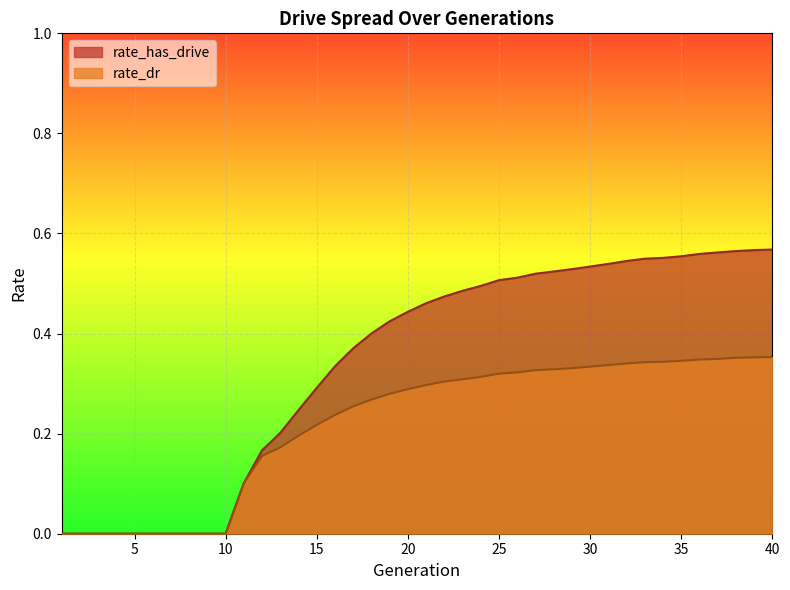

Reading left to right, list all the values displayed in this chart.

rate_has_drive: 1=0.0	2=0.0	3=0.0	4=0.0	5=0.0	6=0.0	7=0.0	8=0.0	9=0.0	10=0.0	11=0.1	12=0.2	13=0.2	14=0.2	15=0.3	16=0.3	17=0.4	18=0.4	19=0.4	20=0.4	21=0.5	22=0.5	23=0.5	24=0.5	25=0.5	26=0.5	27=0.5	28=0.5	29=0.5	30=0.5	31=0.5	32=0.5	33=0.5	34=0.6	35=0.6	36=0.6	37=0.6	38=0.6	39=0.6	40=0.6
rate_dr: 1=0.0	2=0.0	3=0.0	4=0.0	5=0.0	6=0.0	7=0.0	8=0.0	9=0.0	10=0.0	11=0.1	12=0.2	13=0.2	14=0.2	15=0.2	16=0.2	17=0.3	18=0.3	19=0.3	20=0.3	21=0.3	22=0.3	23=0.3	24=0.3	25=0.3	26=0.3	27=0.3	28=0.3	29=0.3	30=0.3	31=0.3	32=0.3	33=0.3	34=0.3	35=0.3	36=0.3	37=0.3	38=0.4	39=0.4	40=0.4